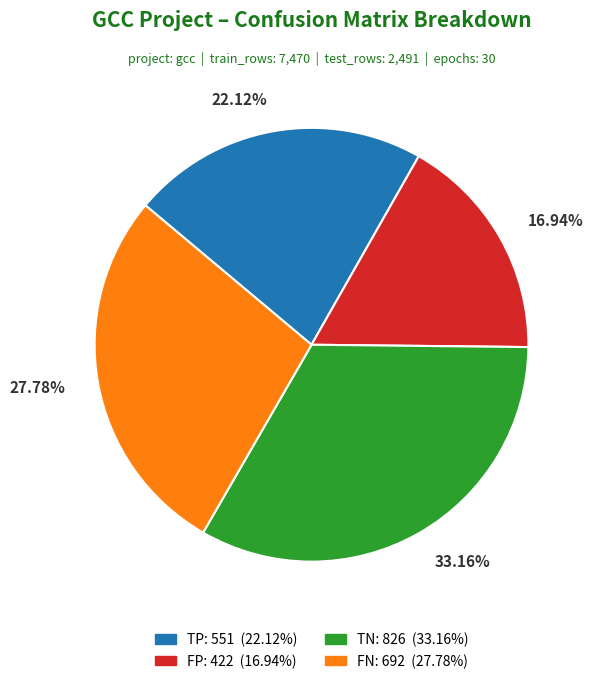

Is there a majority slice in this chart?

No